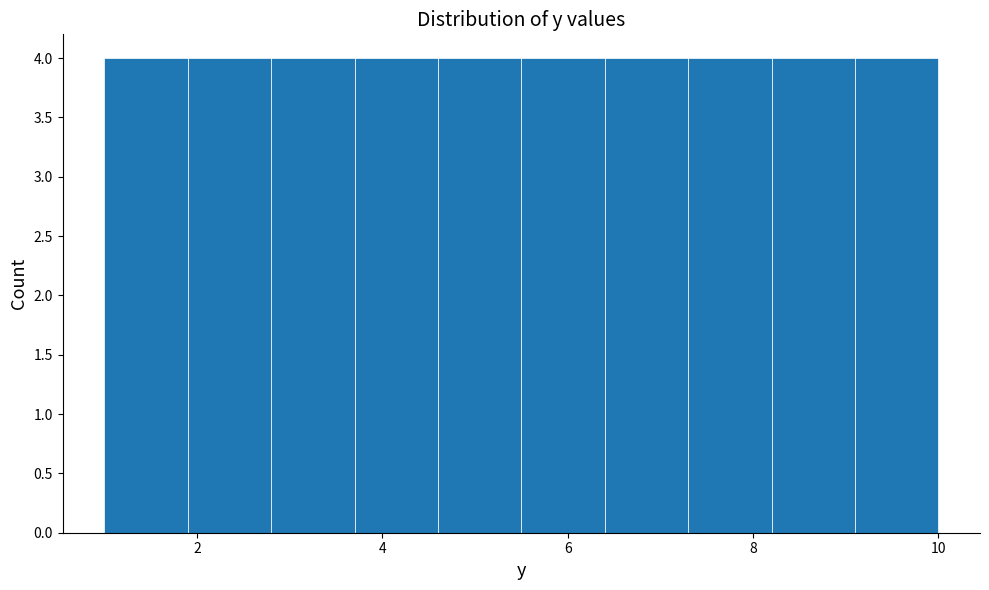

How tall is the bar that spans 3.7 to 4.6 on the x-axis? Neither the bar edges nor the heights are printed on the chart, so give them approximately, as read against the axes.

4